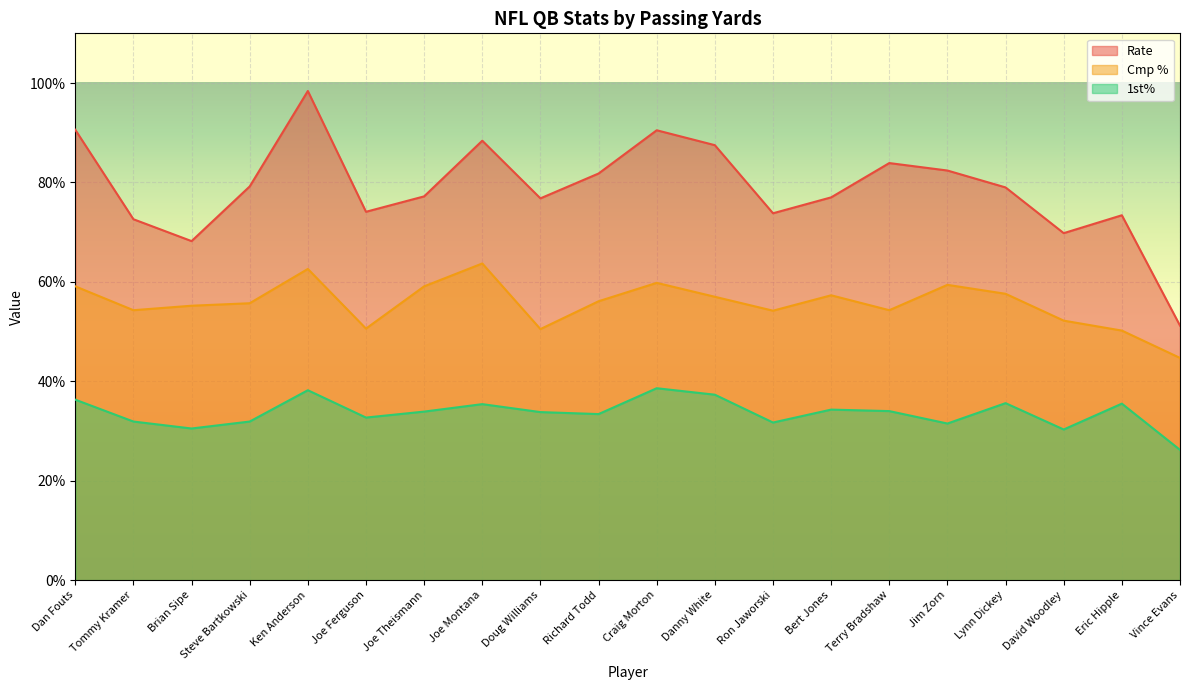

Reading left to right, list all the values displayed in this chart.

Rate: Dan Fouts=90.6	Tommy Kramer=72.6	Brian Sipe=68.2	Steve Bartkowski=79.2	Ken Anderson=98.4	Joe Ferguson=74.1	Joe Theismann=77.2	Joe Montana=88.4	Doug Williams=76.8	Richard Todd=81.8	Craig Morton=90.5	Danny White=87.5	Ron Jaworski=73.8	Bert Jones=77.0	Terry Bradshaw=83.9	Jim Zorn=82.4	Lynn Dickey=79.0	David Woodley=69.8	Eric Hipple=73.4	Vince Evans=51.2
Cmp %: Dan Fouts=59.1	Tommy Kramer=54.3	Brian Sipe=55.2	Steve Bartkowski=55.7	Ken Anderson=62.6	Joe Ferguson=50.6	Joe Theismann=59.1	Joe Montana=63.7	Doug Williams=50.5	Richard Todd=56.1	Craig Morton=59.8	Danny White=57.0	Ron Jaworski=54.2	Bert Jones=57.3	Terry Bradshaw=54.3	Jim Zorn=59.4	Lynn Dickey=57.6	David Woodley=52.2	Eric Hipple=50.2	Vince Evans=44.7
1st%: Dan Fouts=36.3	Tommy Kramer=31.9	Brian Sipe=30.5	Steve Bartkowski=31.9	Ken Anderson=38.2	Joe Ferguson=32.7	Joe Theismann=33.9	Joe Montana=35.4	Doug Williams=33.8	Richard Todd=33.4	Craig Morton=38.6	Danny White=37.3	Ron Jaworski=31.7	Bert Jones=34.3	Terry Bradshaw=34.0	Jim Zorn=31.5	Lynn Dickey=35.6	David Woodley=30.3	Eric Hipple=35.5	Vince Evans=26.2